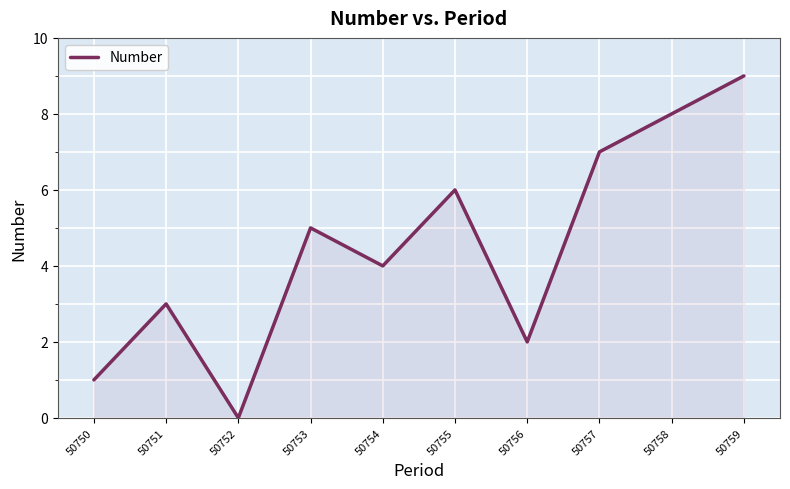

List the labels in order of value, largest first.

50759, 50758, 50757, 50755, 50753, 50754, 50751, 50756, 50750, 50752